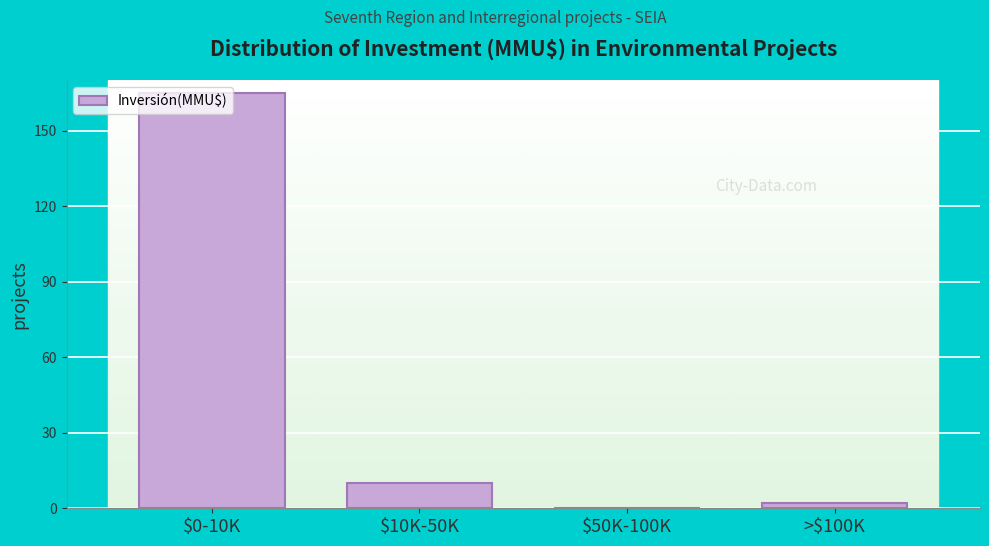

Where is the data nearest to the value 82?

$10K-50K